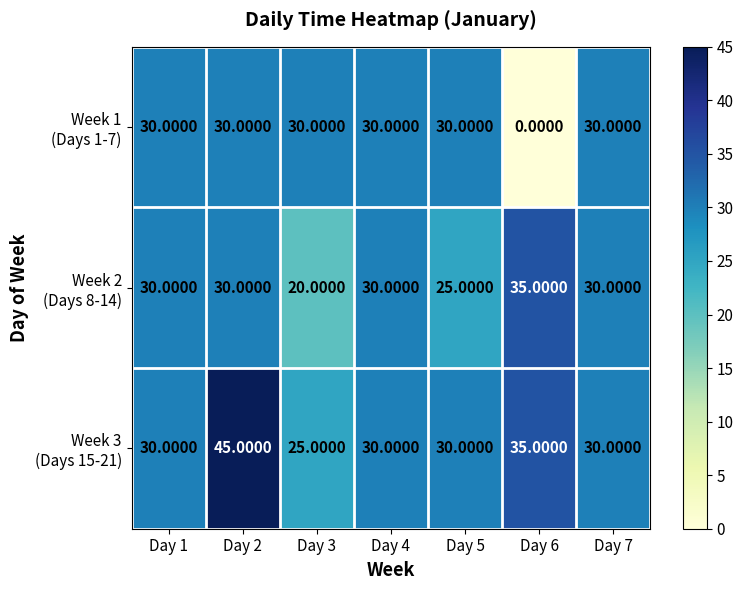

At which category is the sum across all series the highest?

Day 2